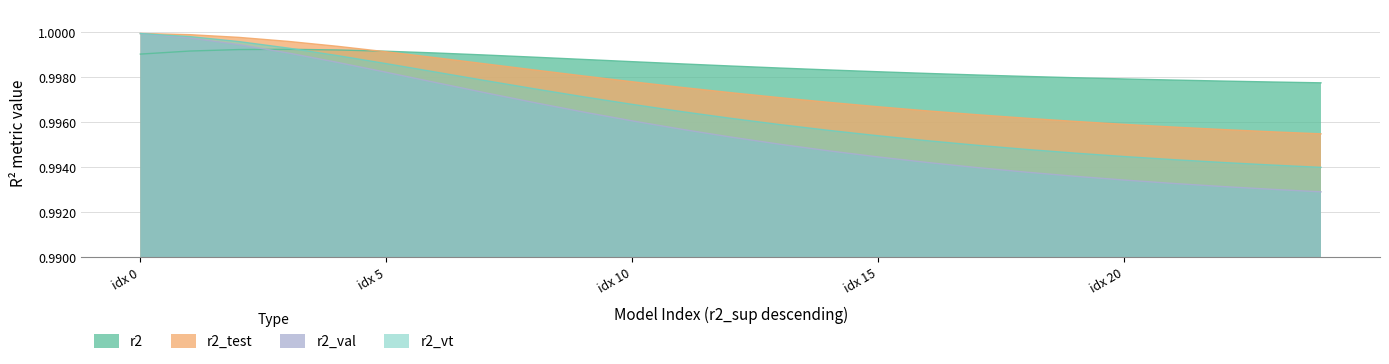

True or false: r2_val has a value of 1.0 at model_54_7_7.

True